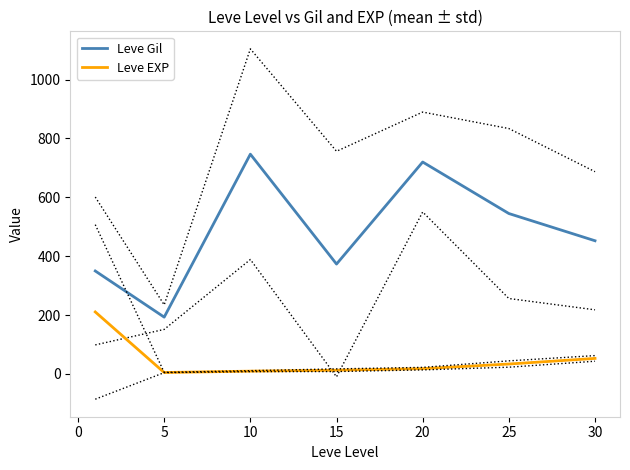

List the series in order of their overall mean, lowest first.

Leve EXP, Leve Gil